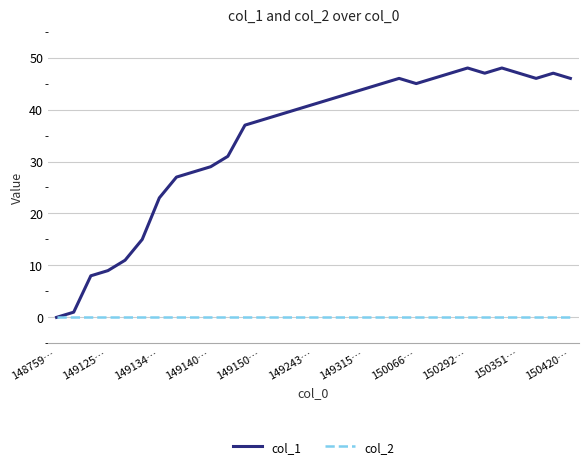

Rank the series by their maximum value, from lowest to highest.

col_2, col_1